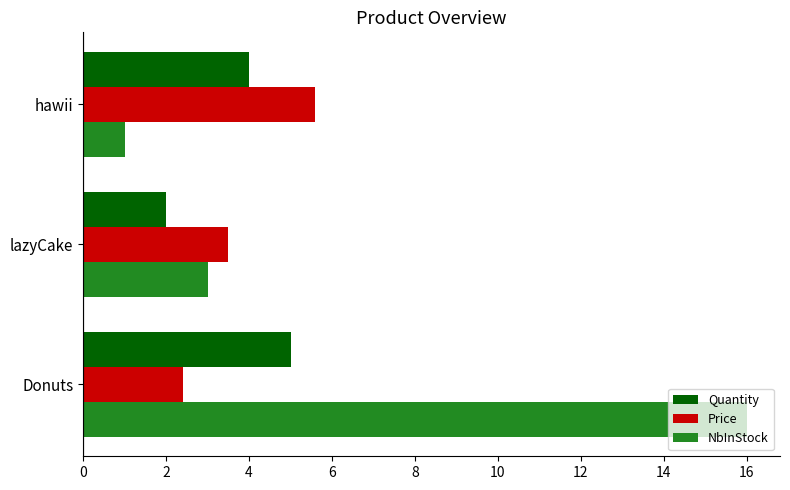

At which label is NbInStock closest to 8?

lazyCake